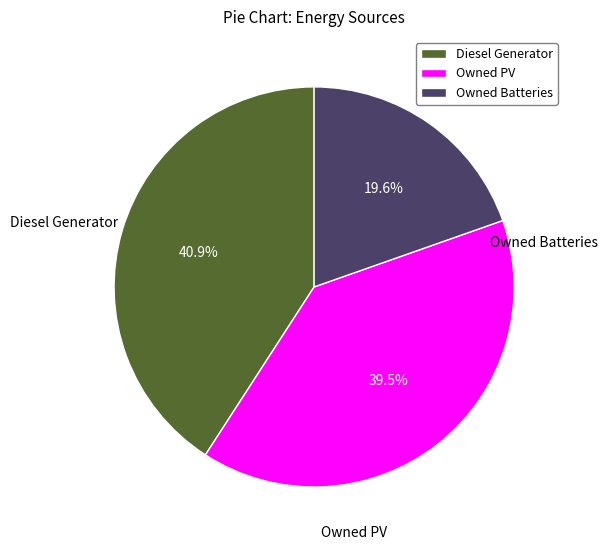

Which slice is the largest?

Diesel Generator